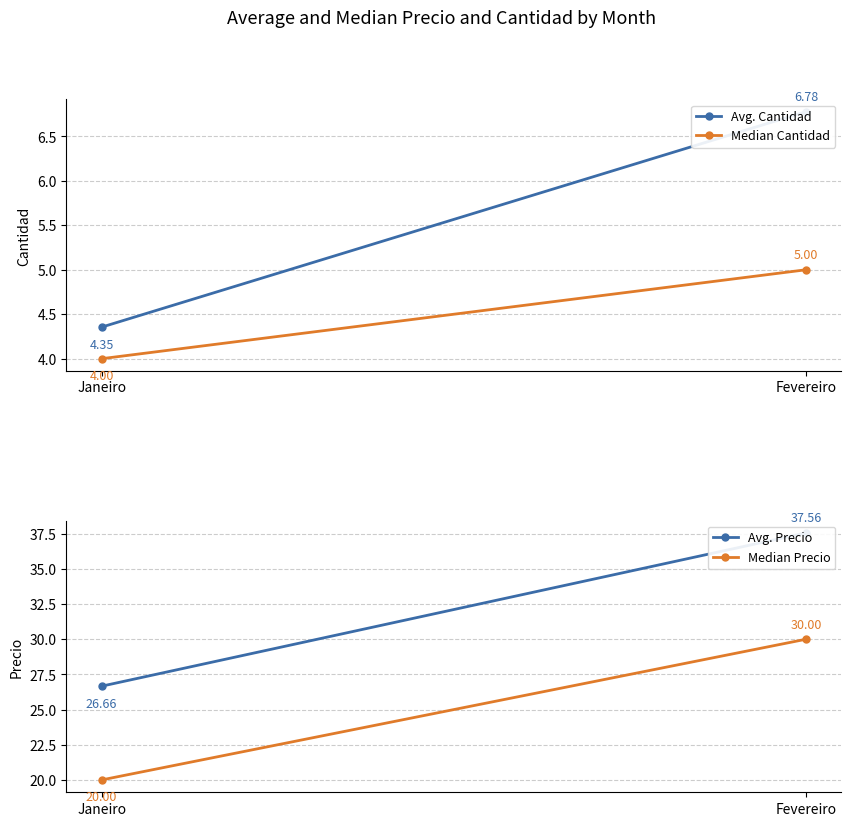

At which label is Median Precio closest to 25?

Janeiro